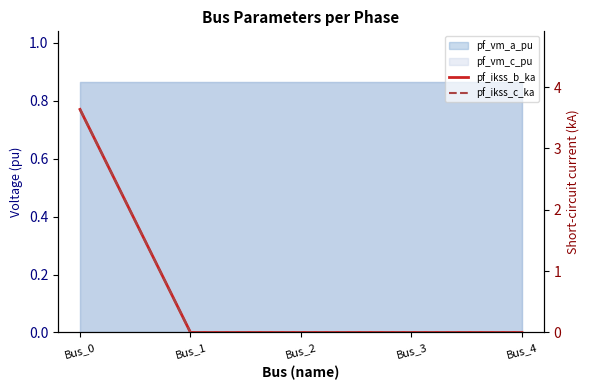

True or false: pf_ikss_b_ka and pf_ikss_c_ka cross at least once.

False